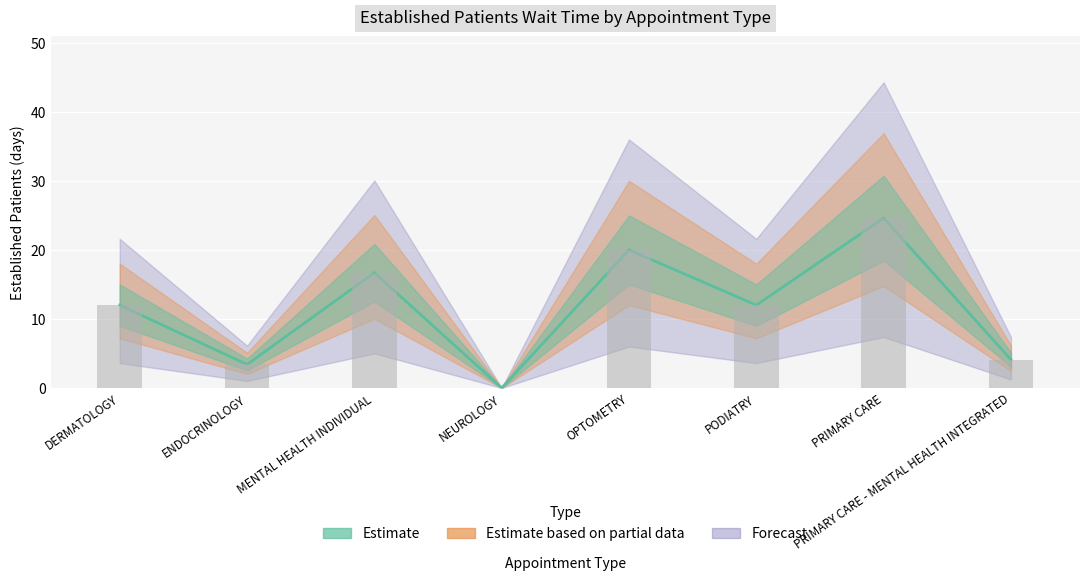

Rank the categories by value from highest to lowest.

PRIMARY CARE, OPTOMETRY, MENTAL HEALTH INDIVIDUAL, DERMATOLOGY, PODIATRY, PRIMARY CARE - MENTAL HEALTH INTEGRATED, ENDOCRINOLOGY, NEUROLOGY